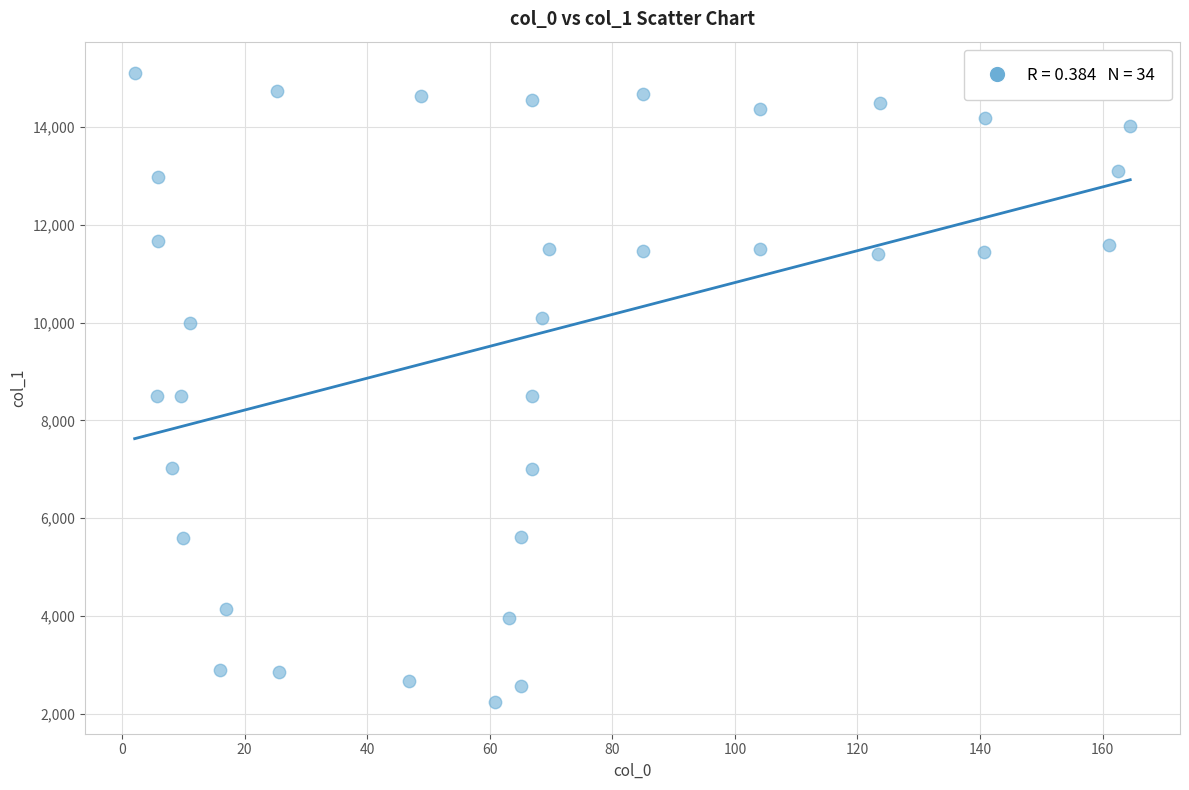

What is the range of Y values (max minus min)?

12872.3